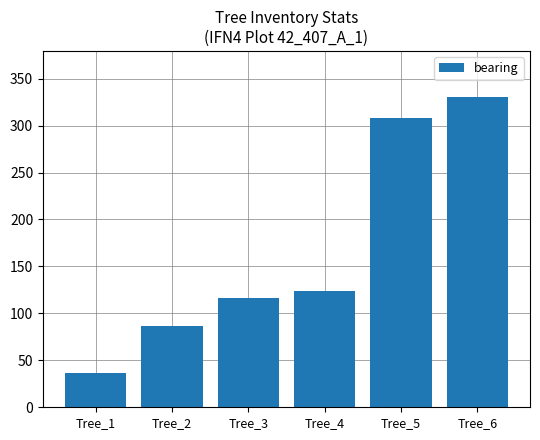

Does the chart contain any negative values?

No